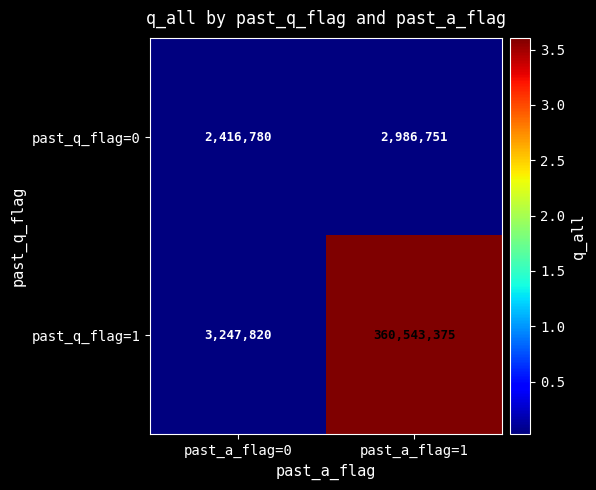

List the series in order of their overall mean, lowest first.

past_q_flag=0, past_q_flag=1